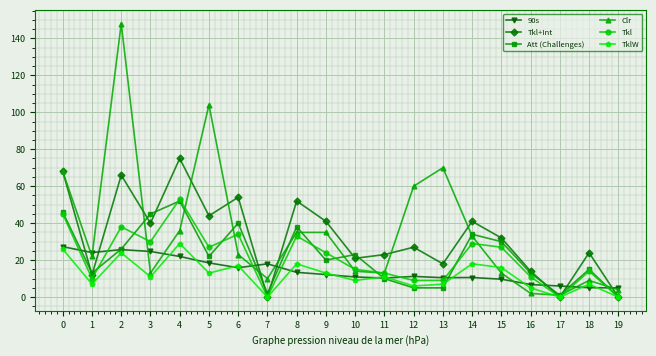

What is the total value across all series at 11?

80.3